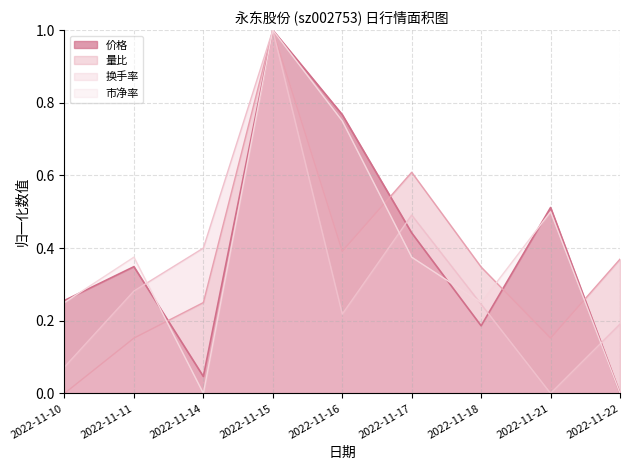

What is the difference between the maximum and minimum values in the 市净率 series?

1.0